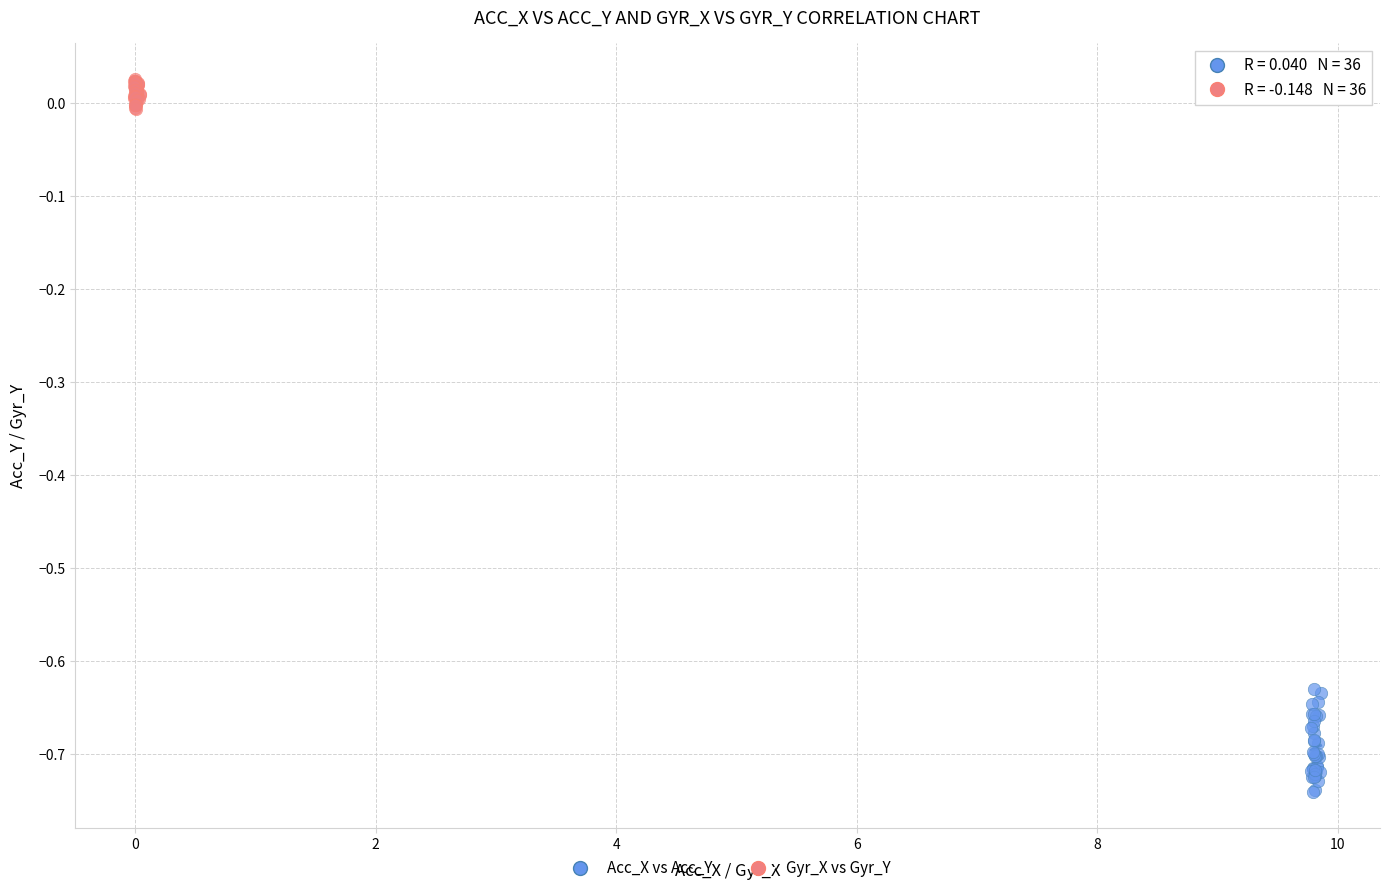

Which series contains the lowest Y value?

Acc_X vs Acc_Y